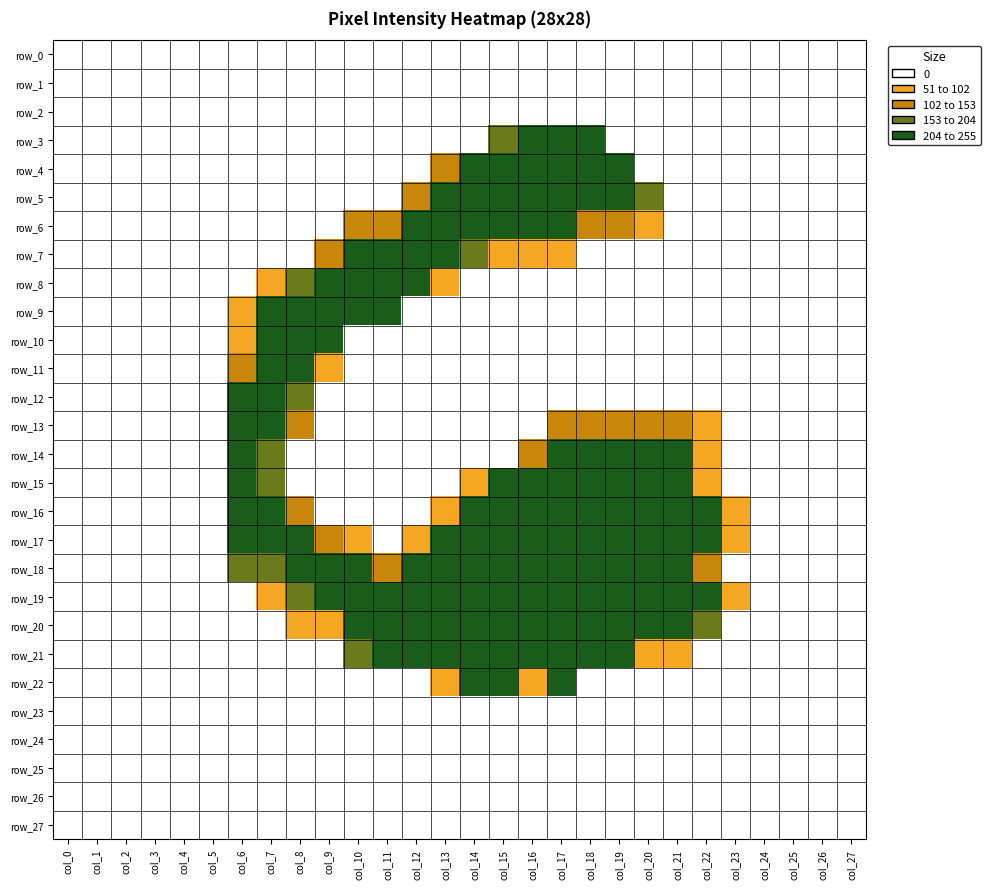

What is the difference between the highest and lowest values at col_22?

252